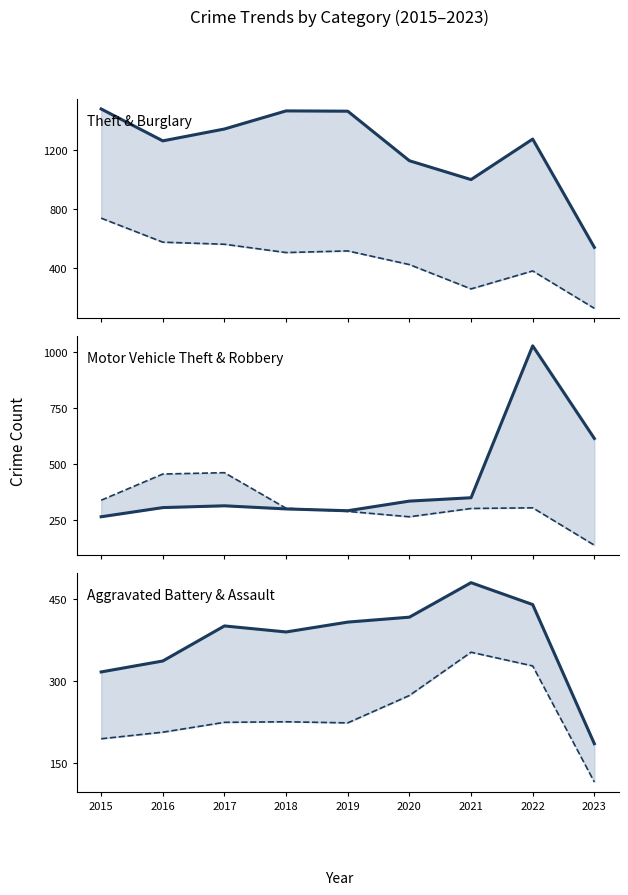

What is the difference between the second highest and minimum values in the Theft series?

920